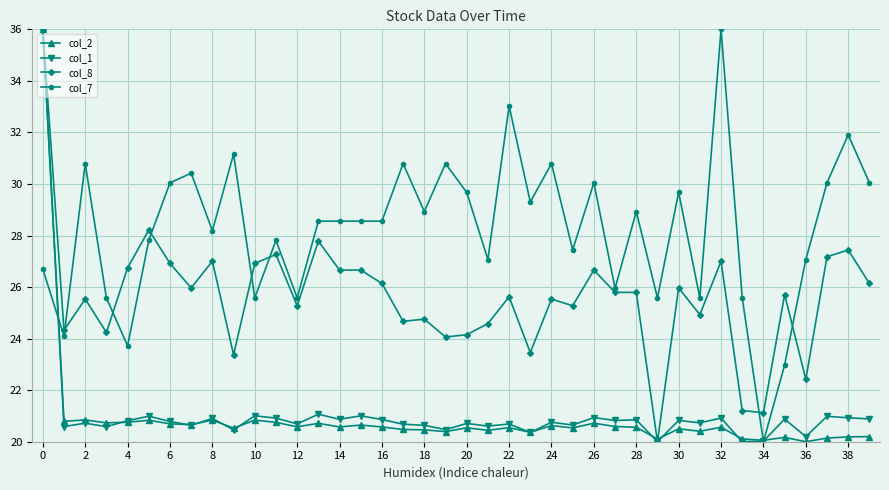

What is the minimum value for col_7?

20.0